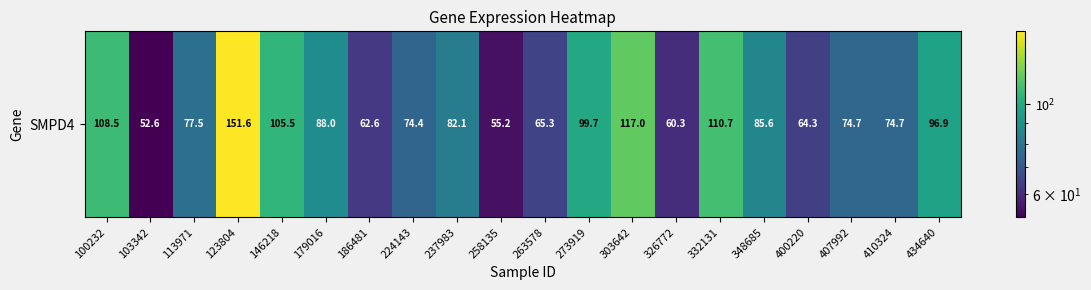

Read the value at 434640.

96.9